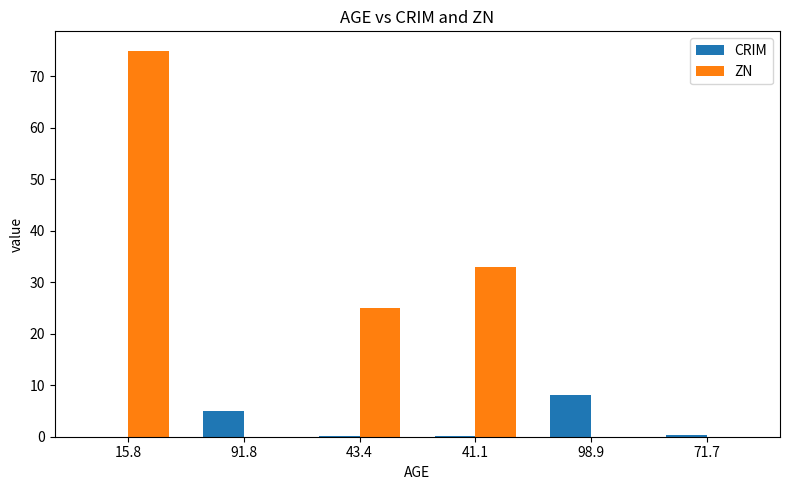

True or false: ZN has a value of 26.1 at 91.8.

False